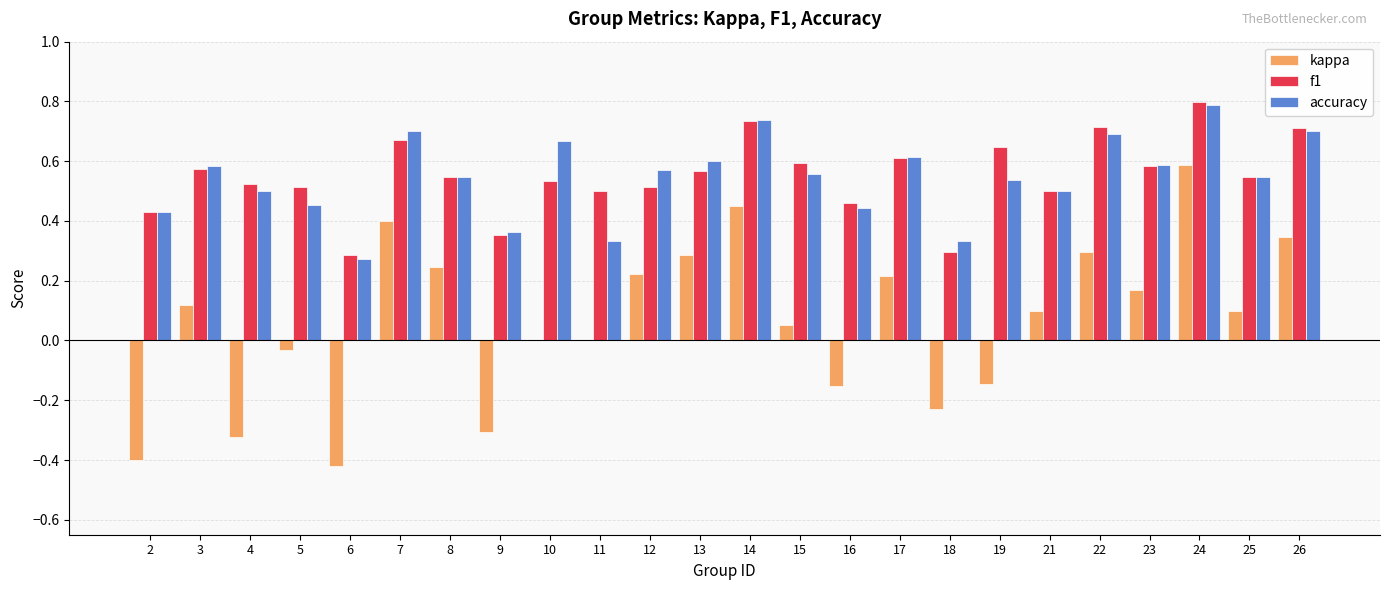

What is the sum of the accuracy values at 18 and 23?

0.9